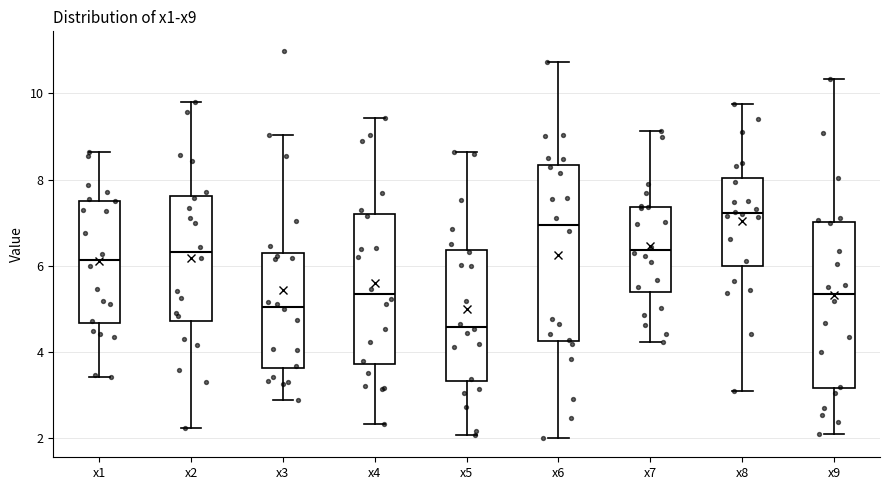

Which box is the tallest, from its lower edge to its upper edge?

x6